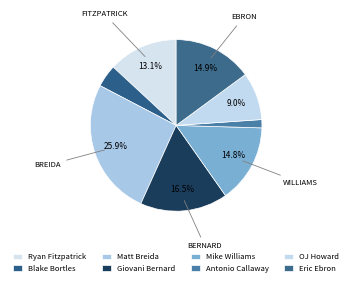

Count the number of slices in the pie.

8